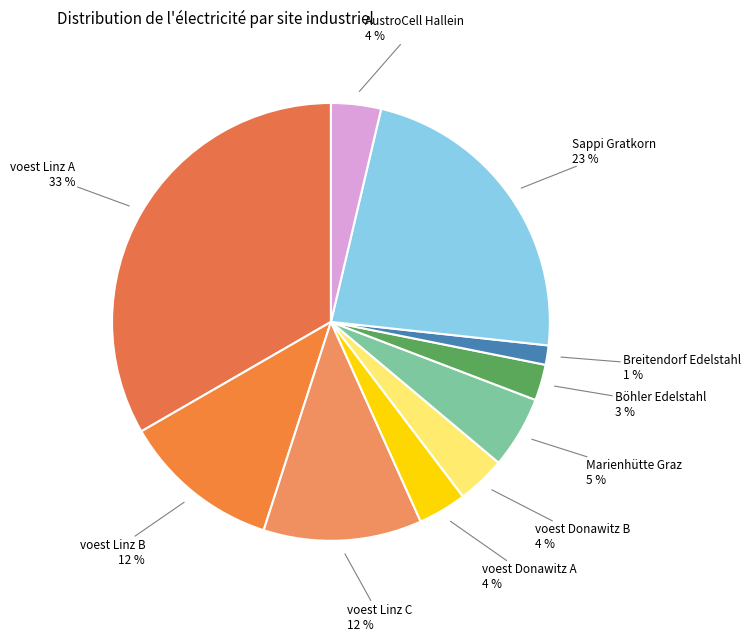

To the nearest percent, what is the average slice percentage?

10%